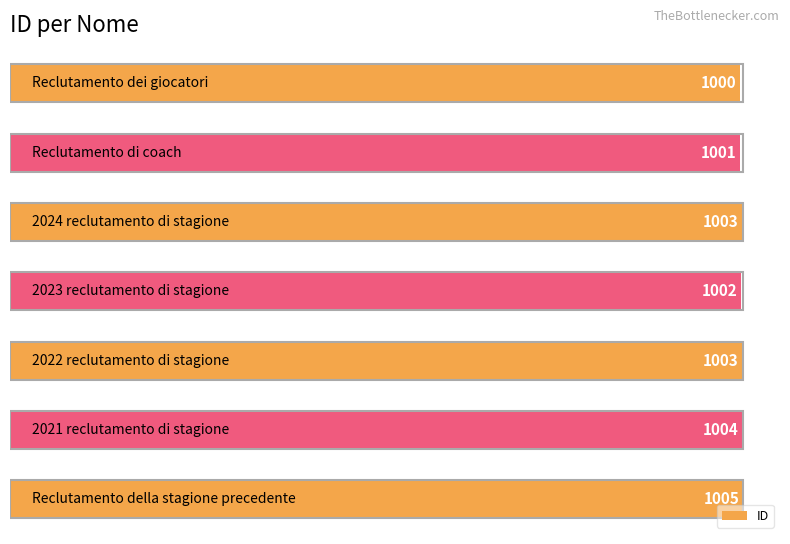

What is the difference between the maximum and second lowest values?

4